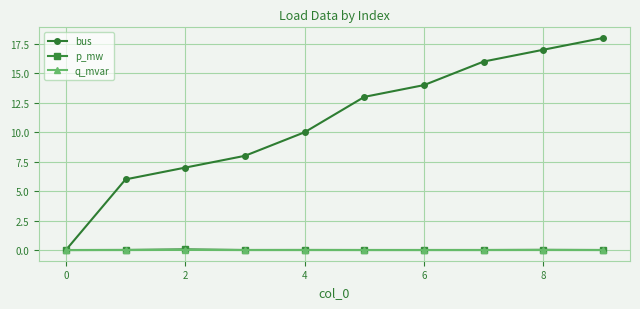

Which series has the widest spread of values?

bus